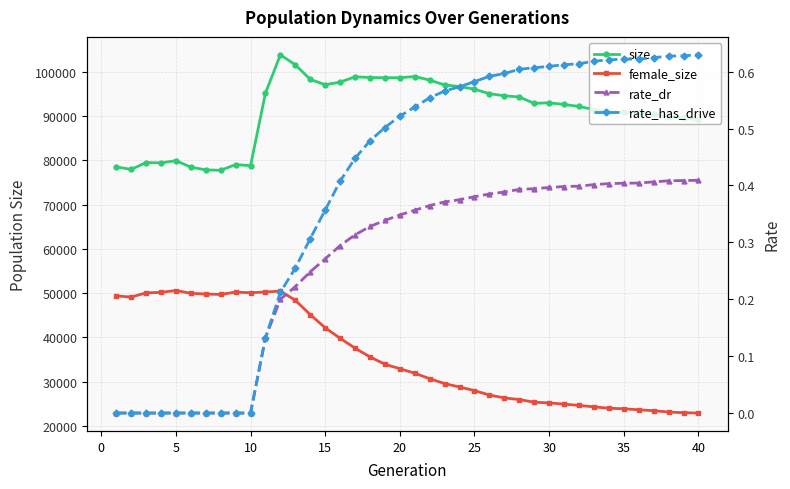

True or false: rate_dr and size cross at least once.

False